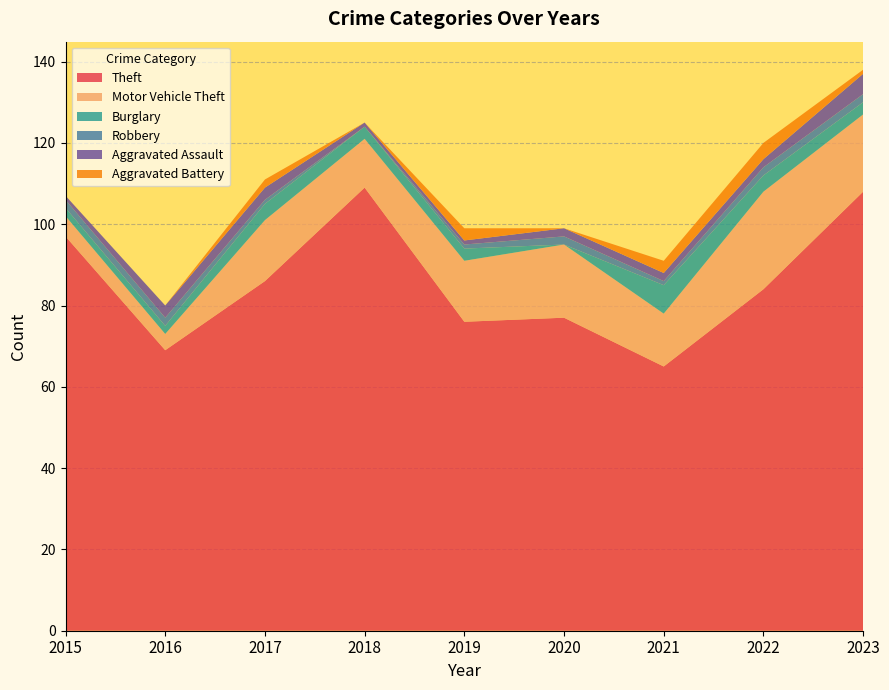

Reading right to left, list all the values displayed in this chart.

Theft: 2023=108	2022=84	2021=65	2020=77	2019=76	2018=109	2017=86	2016=69	2015=97
Motor Vehicle Theft: 2023=19	2022=24	2021=13	2020=18	2019=15	2018=12	2017=15	2016=4	2015=5
Burglary: 2023=3	2022=4	2021=7	2020=0	2019=3	2018=3	2017=4	2016=2	2015=2
Robbery: 2023=2	2022=2	2021=1	2020=2	2019=1	2018=0	2017=1	2016=2	2015=2
Aggravated Assault: 2023=5	2022=2	2021=2	2020=2	2019=1	2018=1	2017=3	2016=3	2015=1
Aggravated Battery: 2023=1	2022=4	2021=3	2020=0	2019=3	2018=0	2017=2	2016=0	2015=0